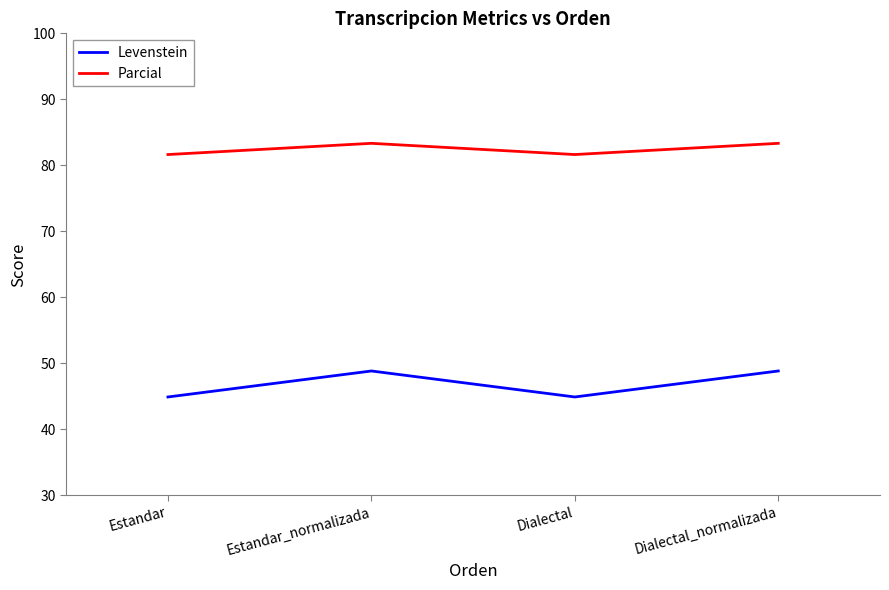

What position from the left is Dialectal?

3